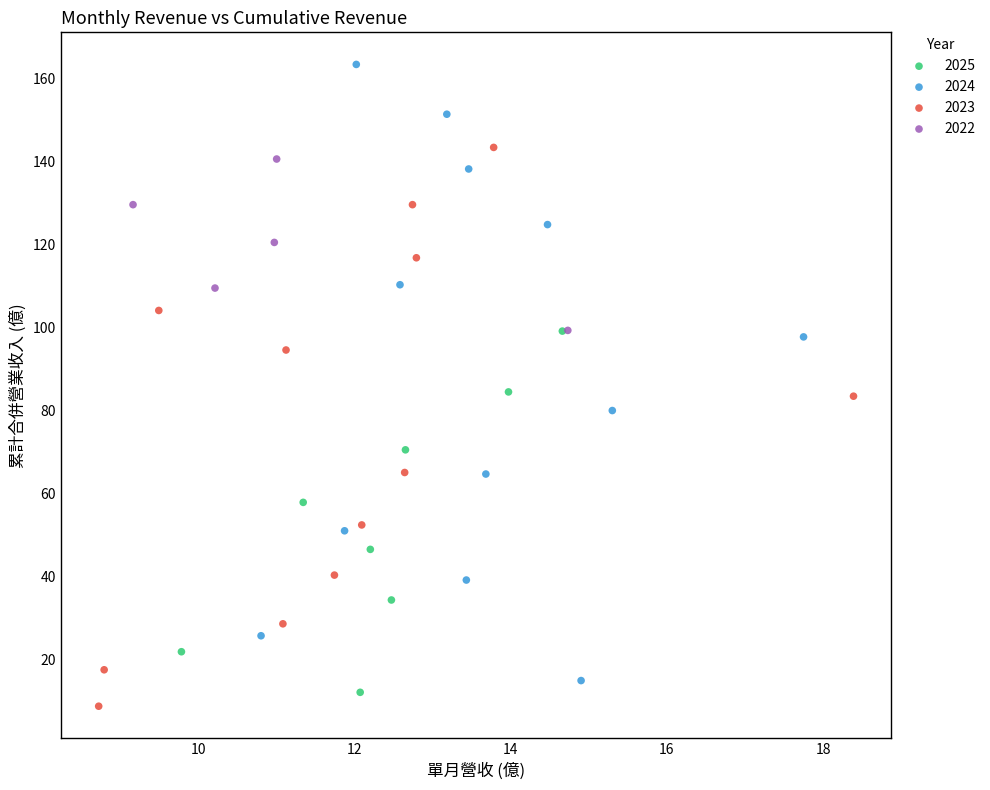

Which series has the widest spread of Y values?

2024